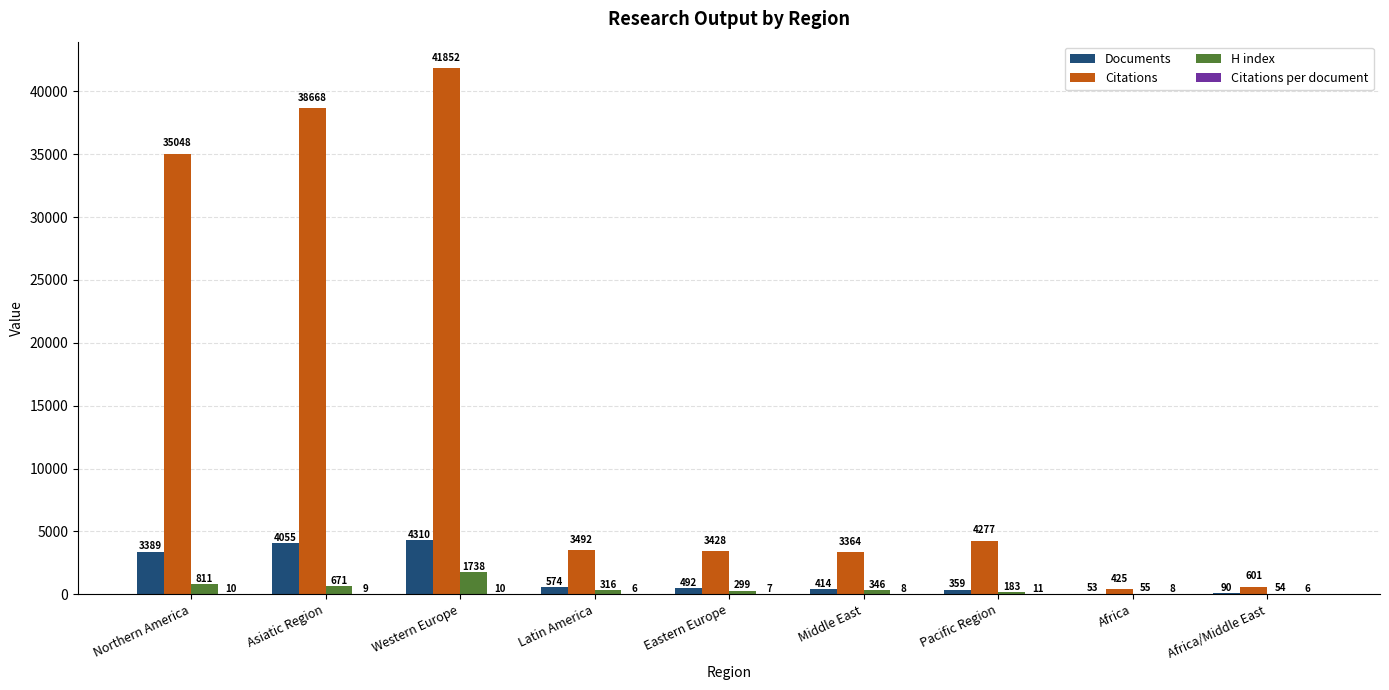

Between Africa and Africa/Middle East, which series saw the biggest shift?

Citations